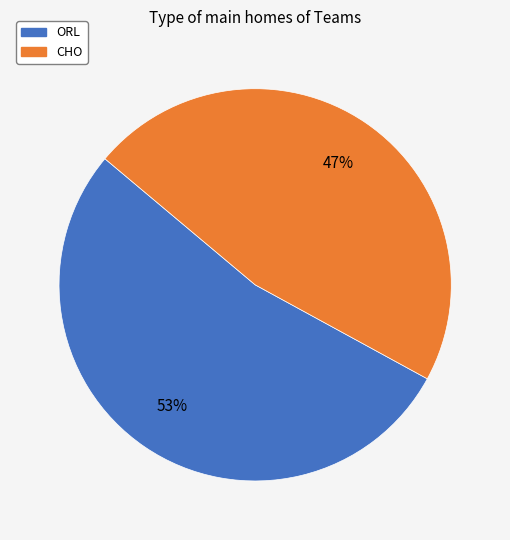

To the nearest percent, what is the average slice percentage?

50%